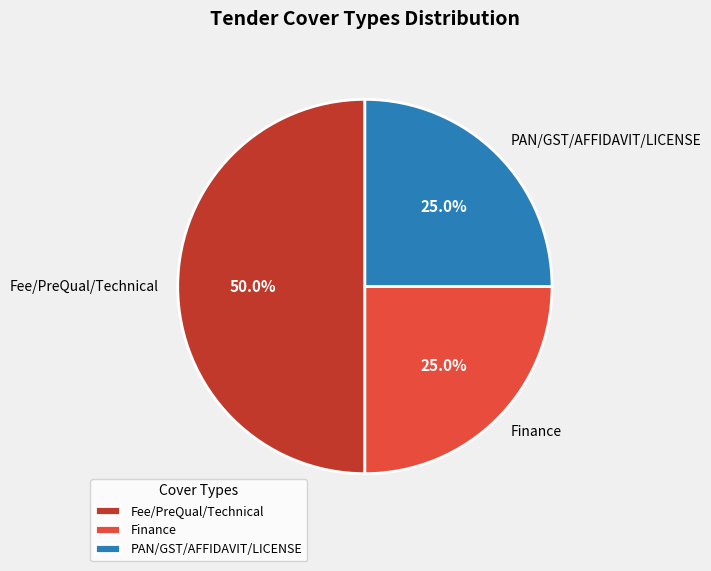

To the nearest percent, what is the difference between the largest and smallest slice percentages?

25%